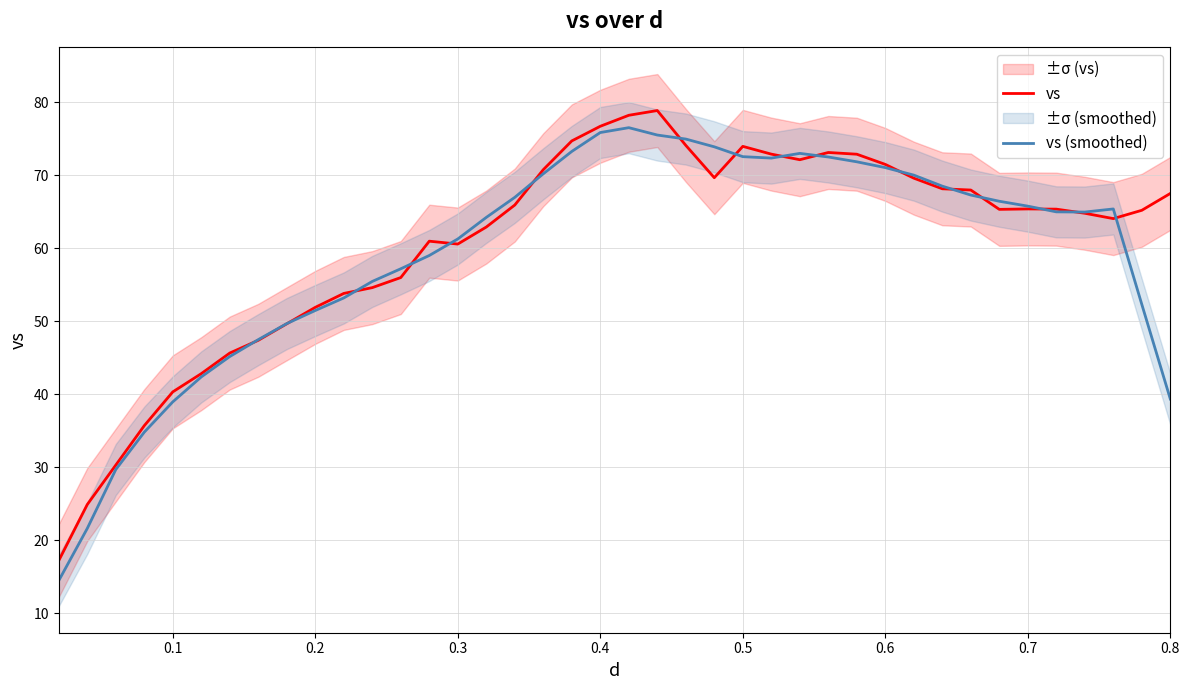

What are all the series names shown in the legend?

vs, vs (smoothed)